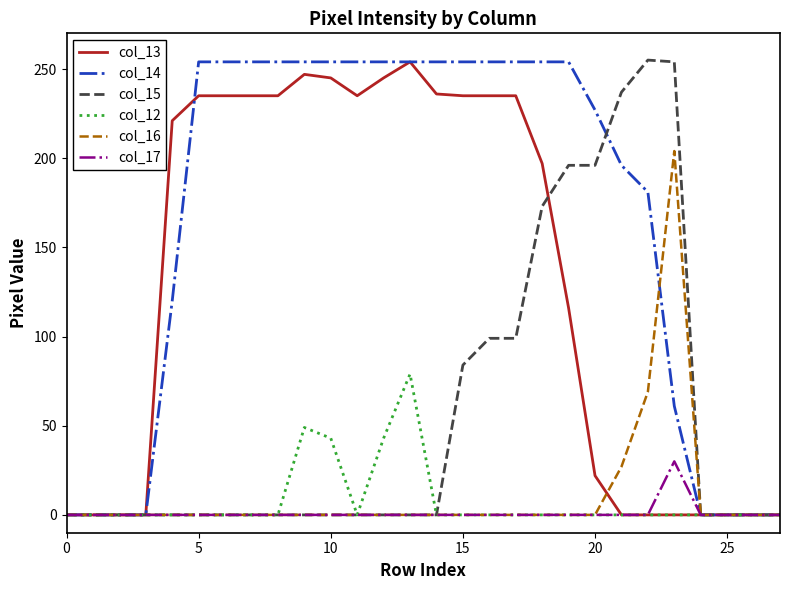

What is the greatest value displayed?

255